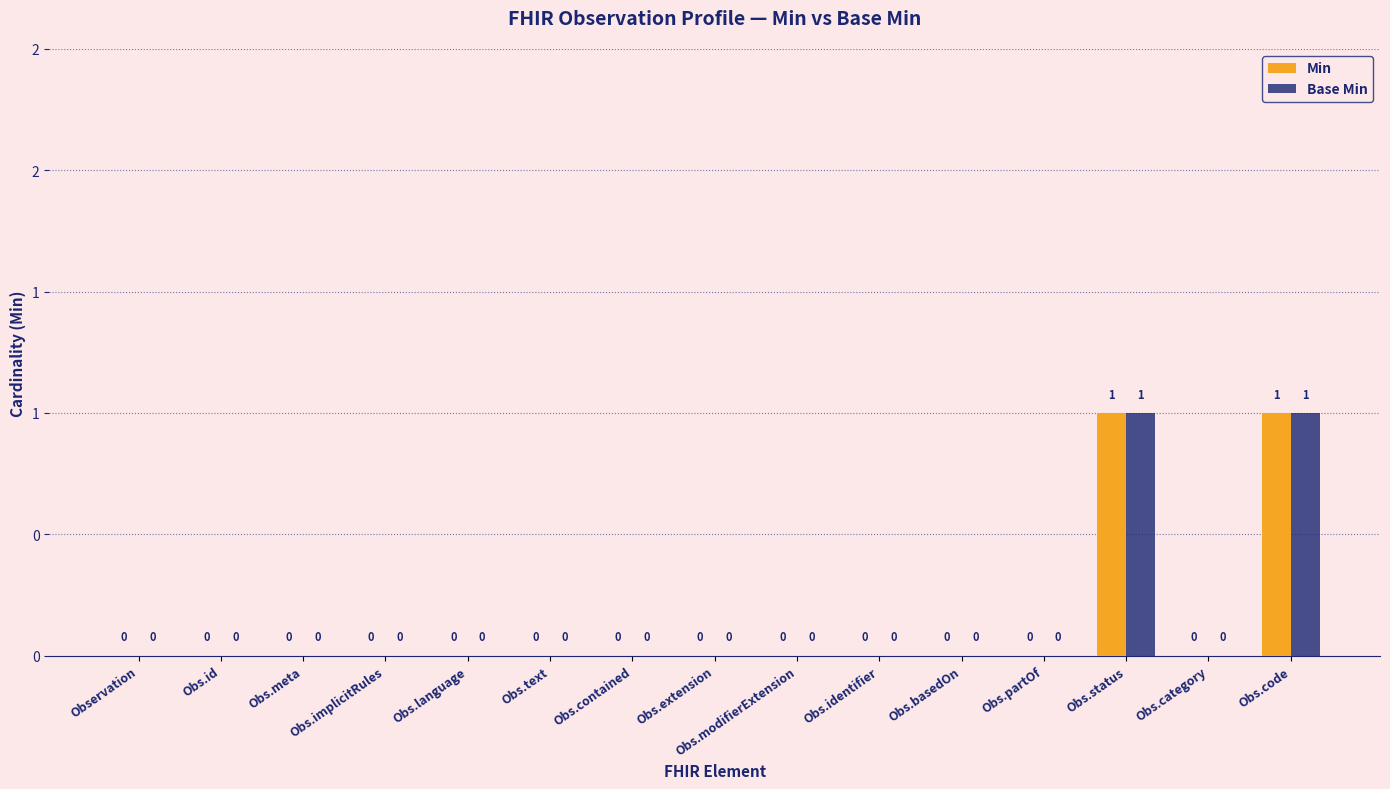

At how many categories does at least one series exceed 0?

2